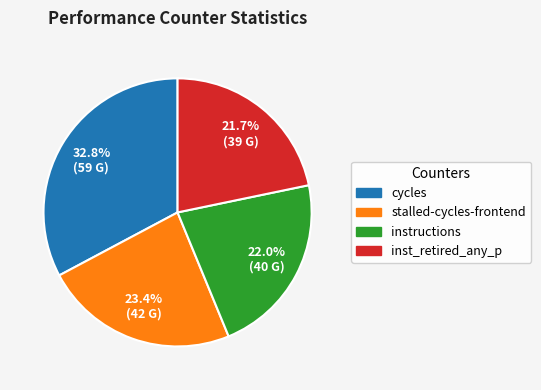

Is there any slice that represents more than half of the pie?

No